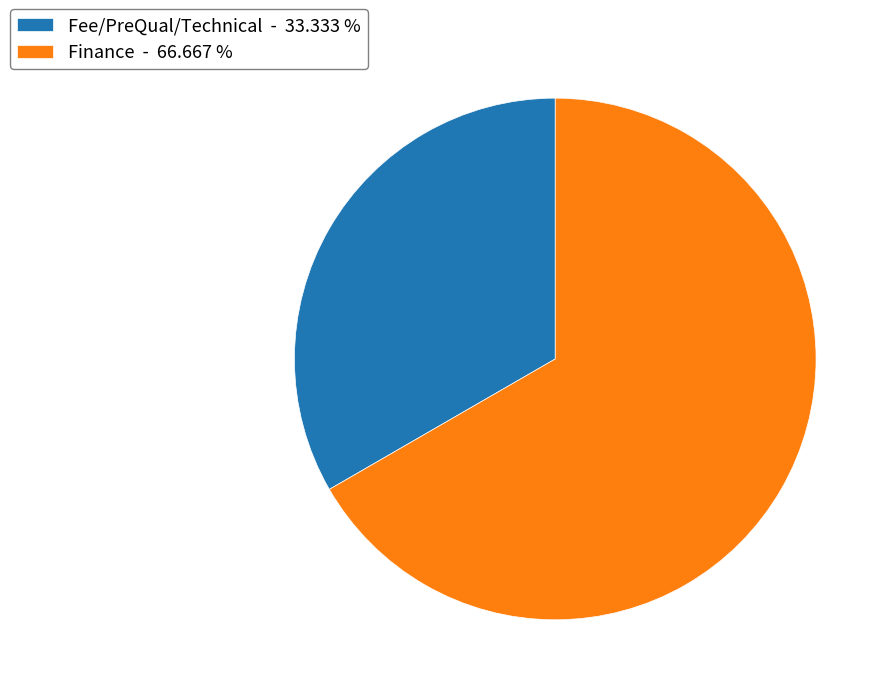

Which category has the smallest portion of the pie?

Fee/PreQual/Technical - 33.333 %